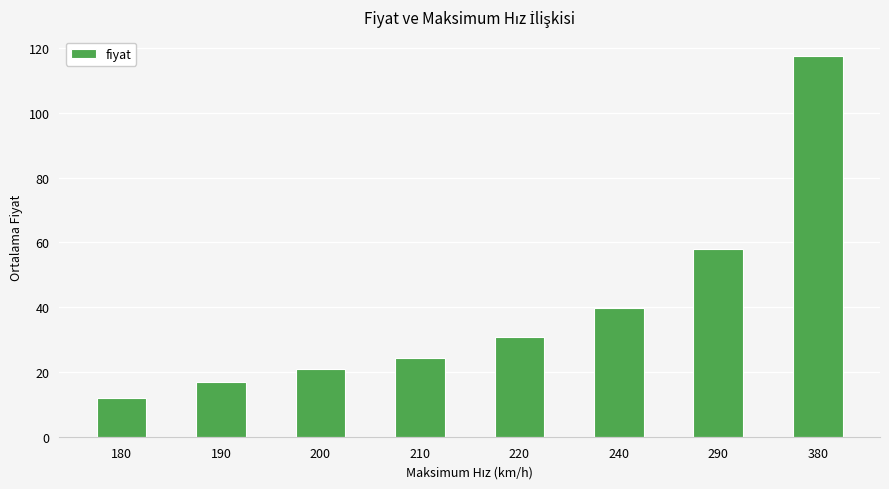

What is the greatest value displayed?

117.5